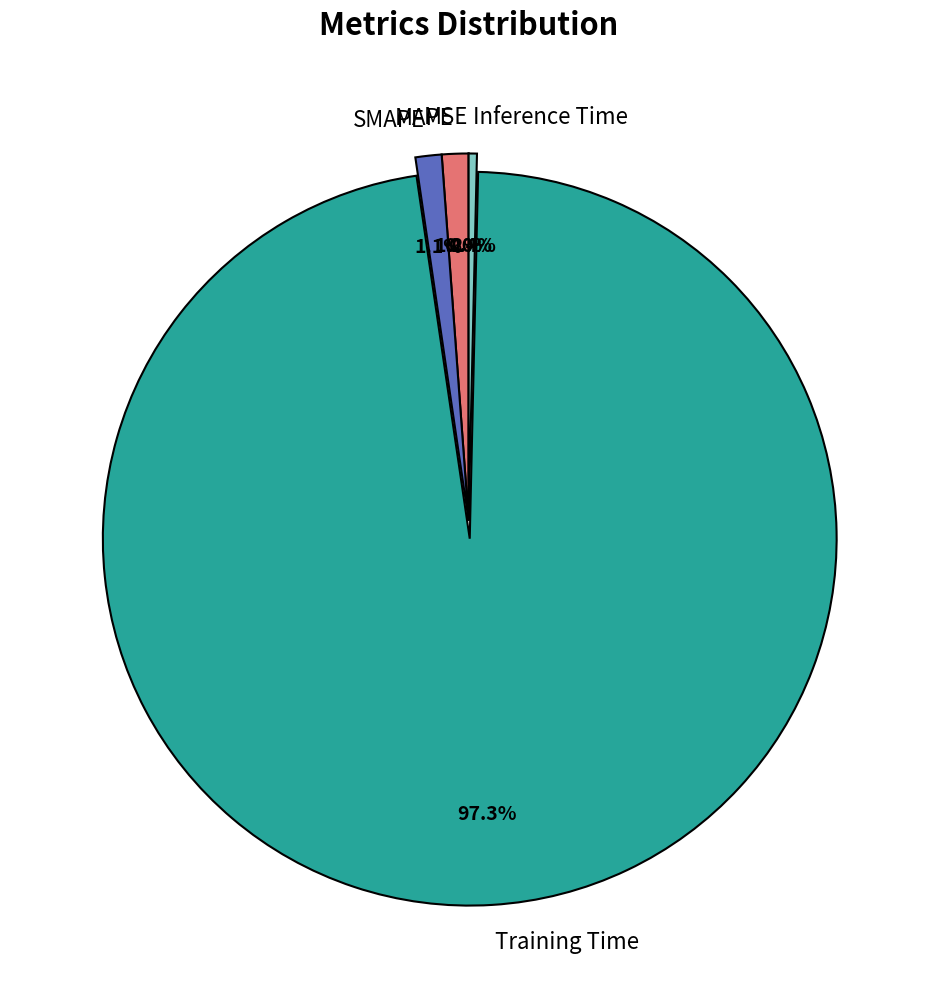

Does Training Time represent more than half of the total?

Yes